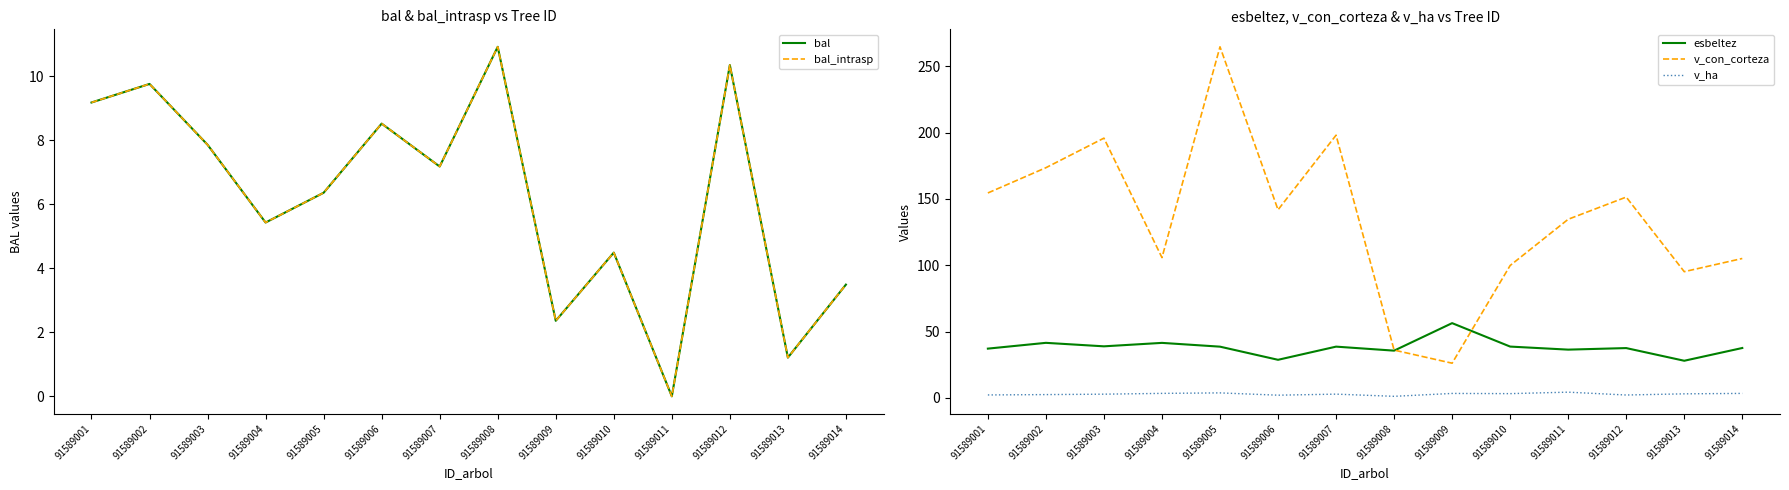

What is the sum of all v_con_corteza values?

1882.4